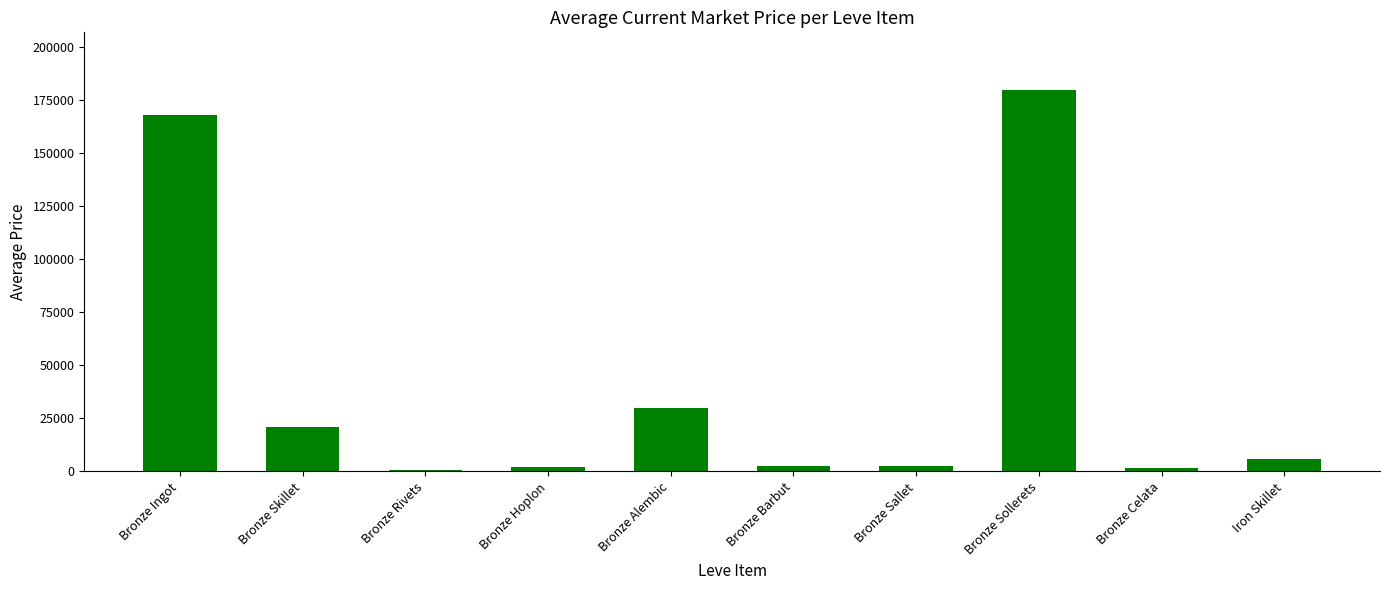

How many distinct data groups are displayed?

1